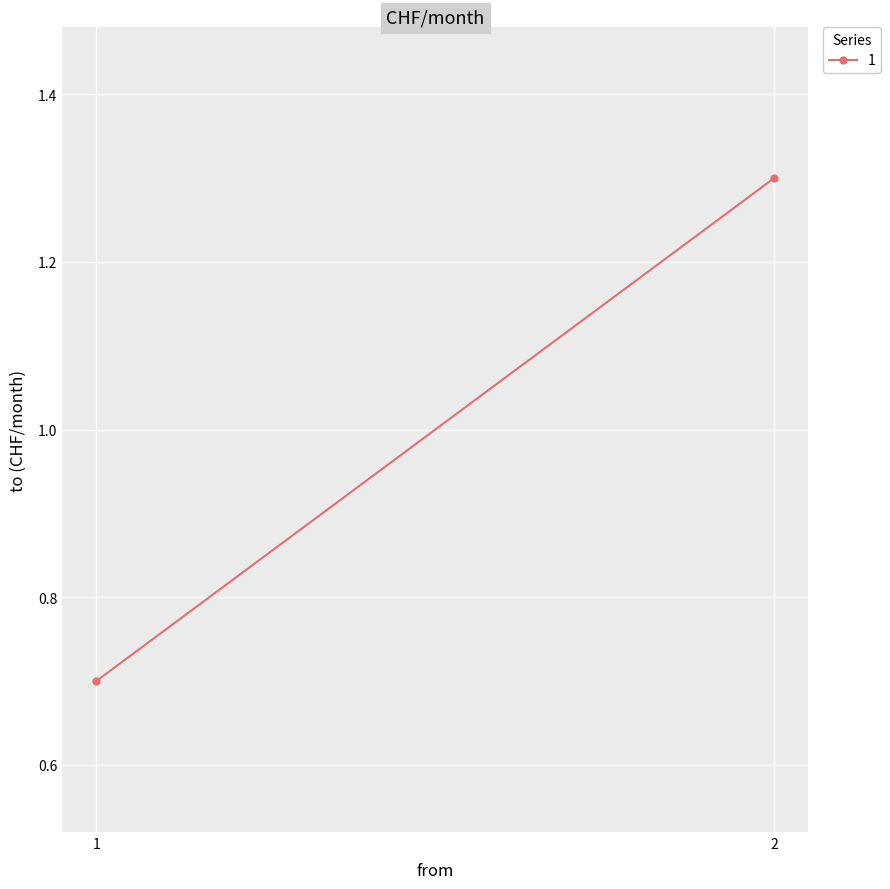

What is the difference between the values at 2 and 1?

0.6